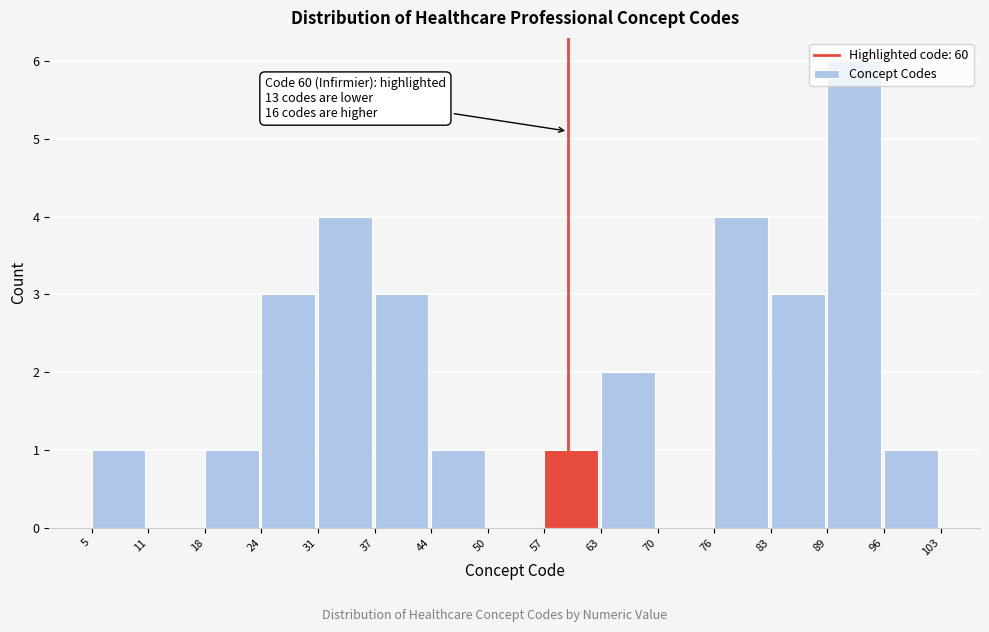

Which range on the x-axis has the tallest bar?

89 to 96